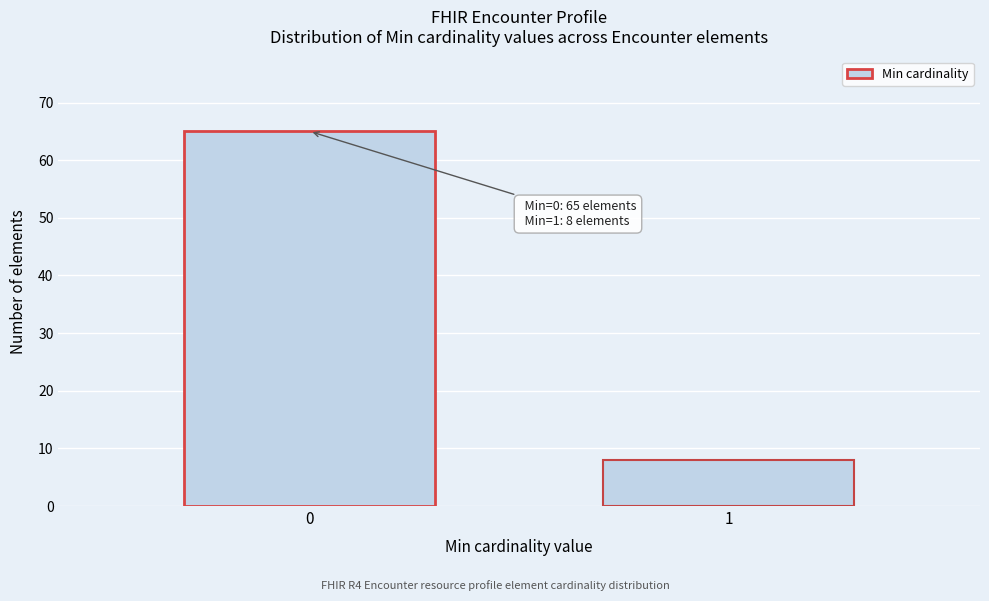

Reading left to right, what are all the values shown in this chart?

0=65	1=8